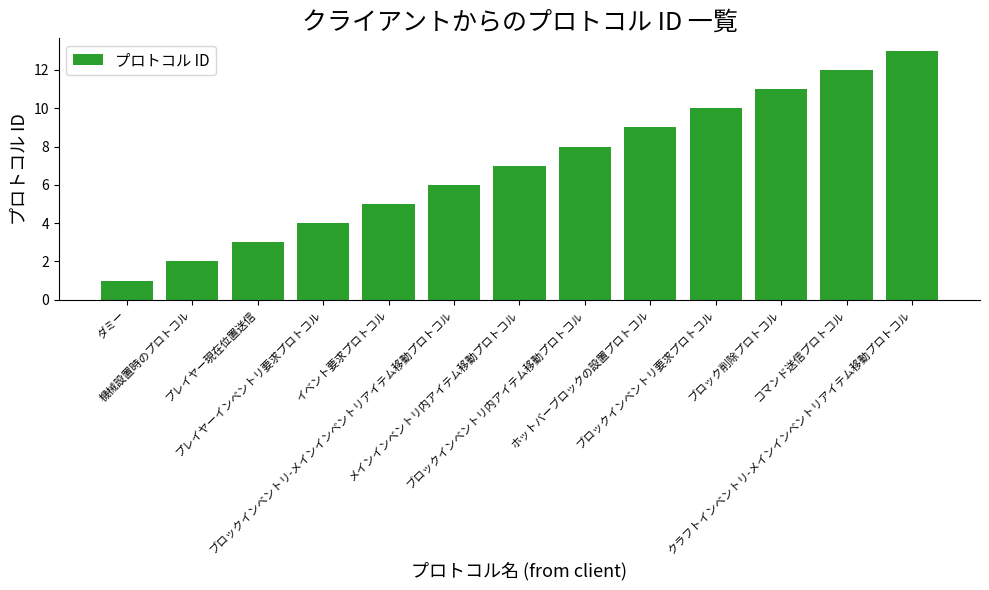

What is the sum of all values?

91